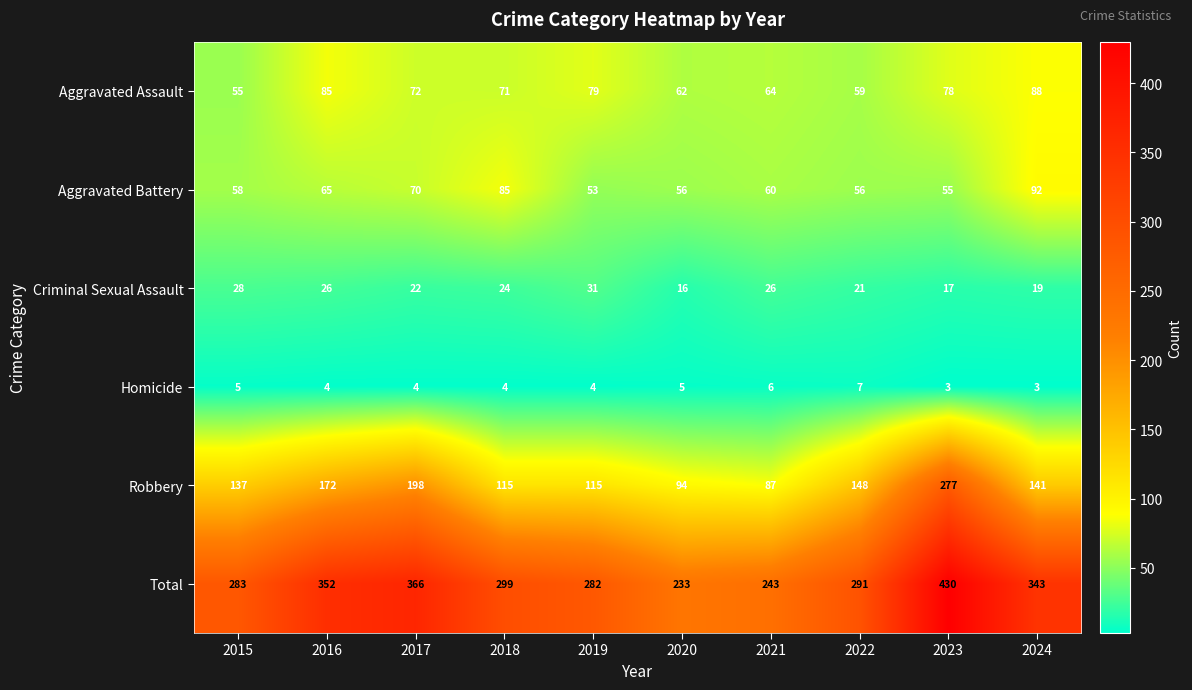

Which series changed the most between 2015 and 2019?

Aggravated Assault